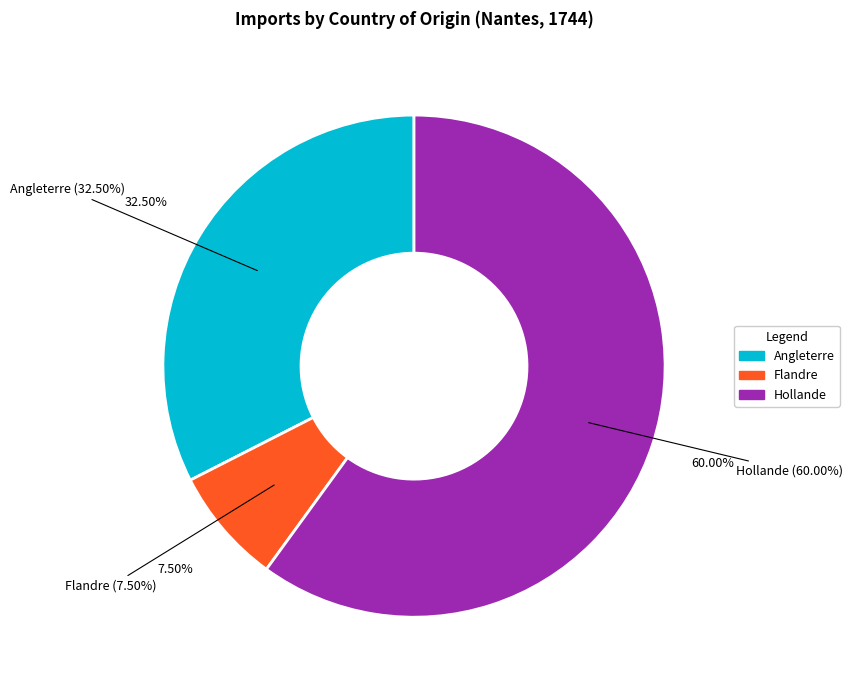

Between Flandre and Hollande, which is larger?

Hollande